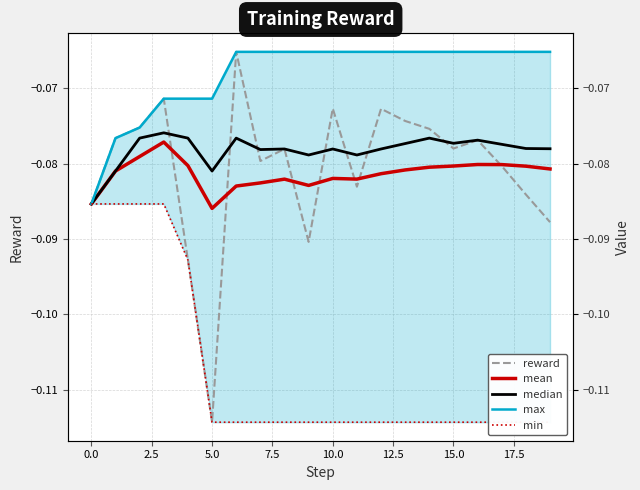

Which series has the largest range (max minus min)?

reward